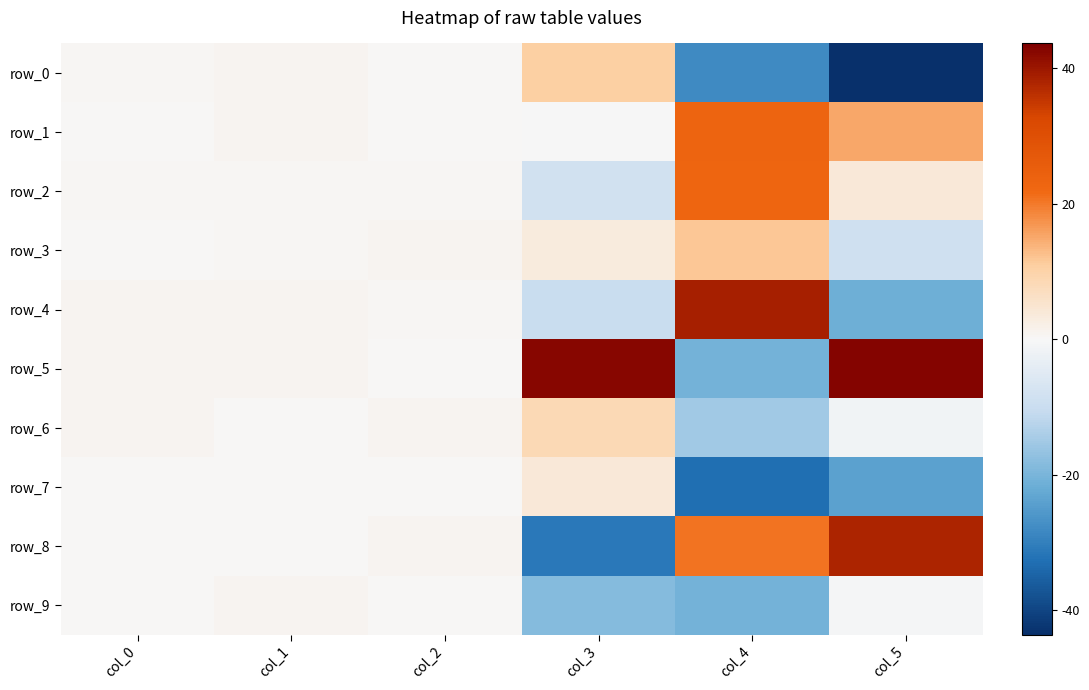

What is the sum of the row_7 values at col_4 and col_3?

-29.1